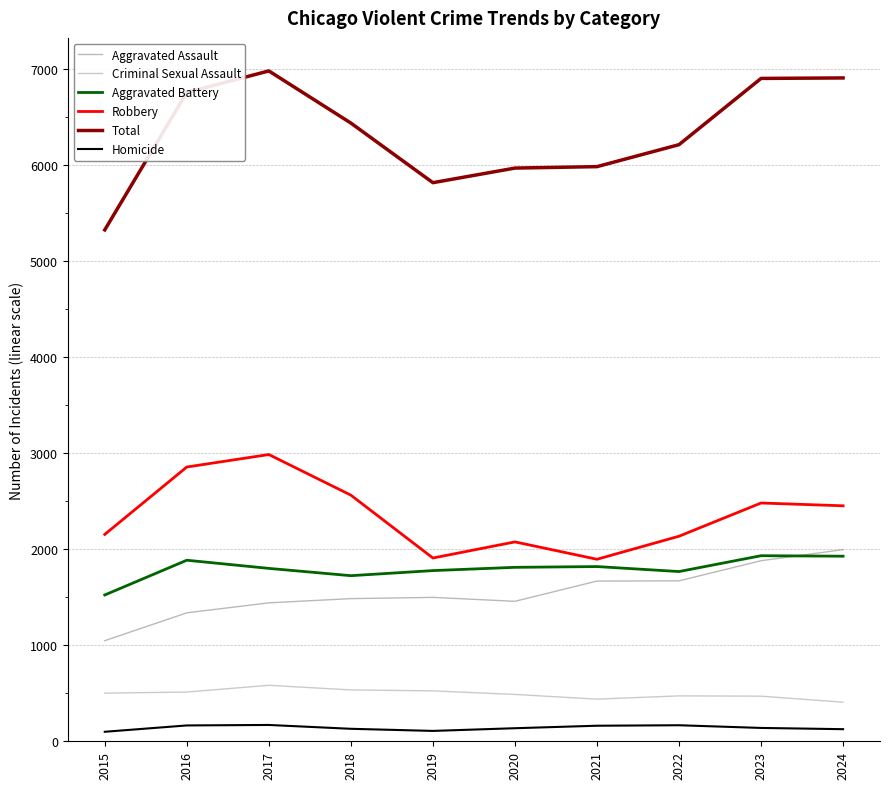

Which series has the widest spread of values?

Total